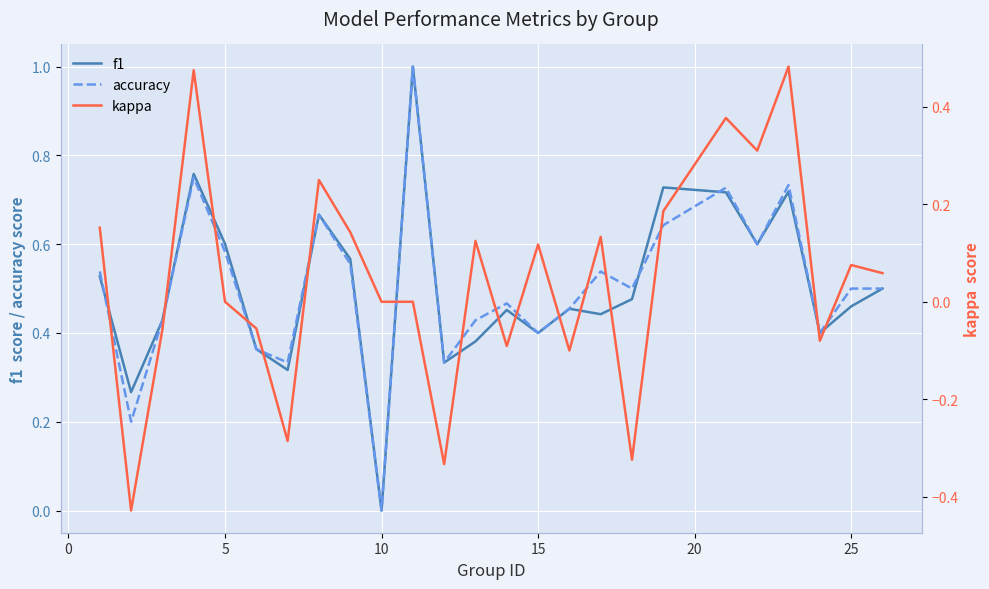

What is the difference between the second highest and minimum values in the accuracy series?

0.8